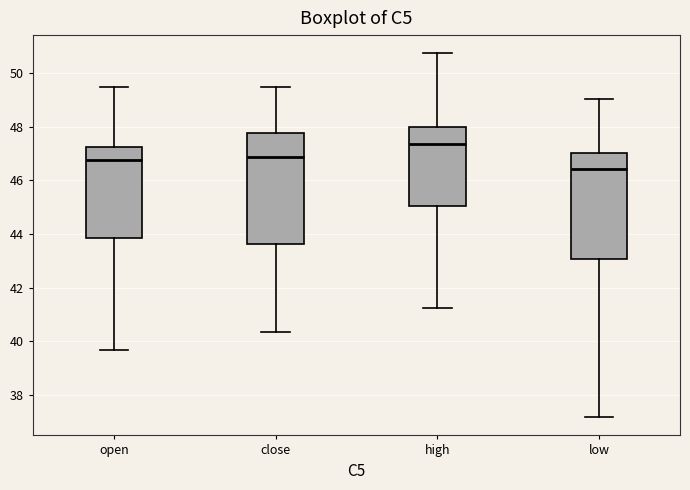

Which box has the highest median line?

high